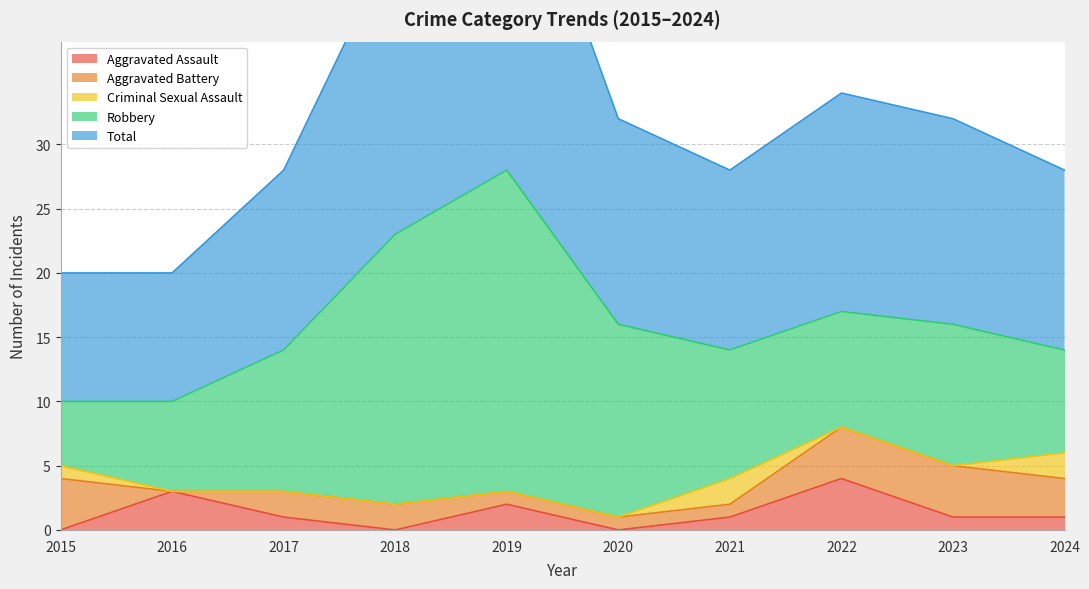

How many times do Aggravated Assault and Criminal Sexual Assault cross each other?

3